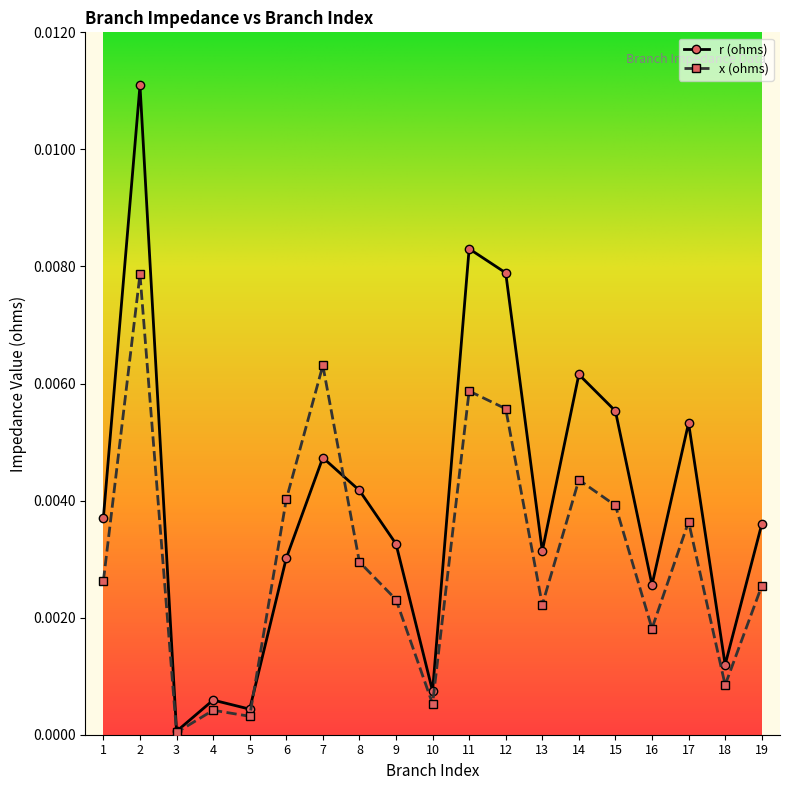

True or false: r (ohms) has more than 2 points higher than both neighbors.

True